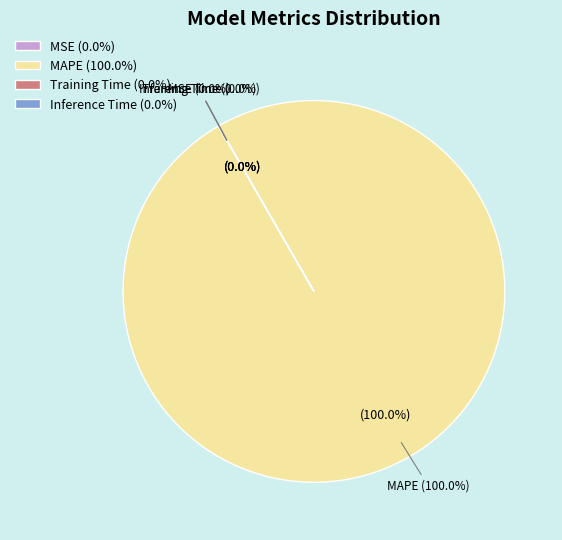

What is the largest slice in the pie chart?

MAPE